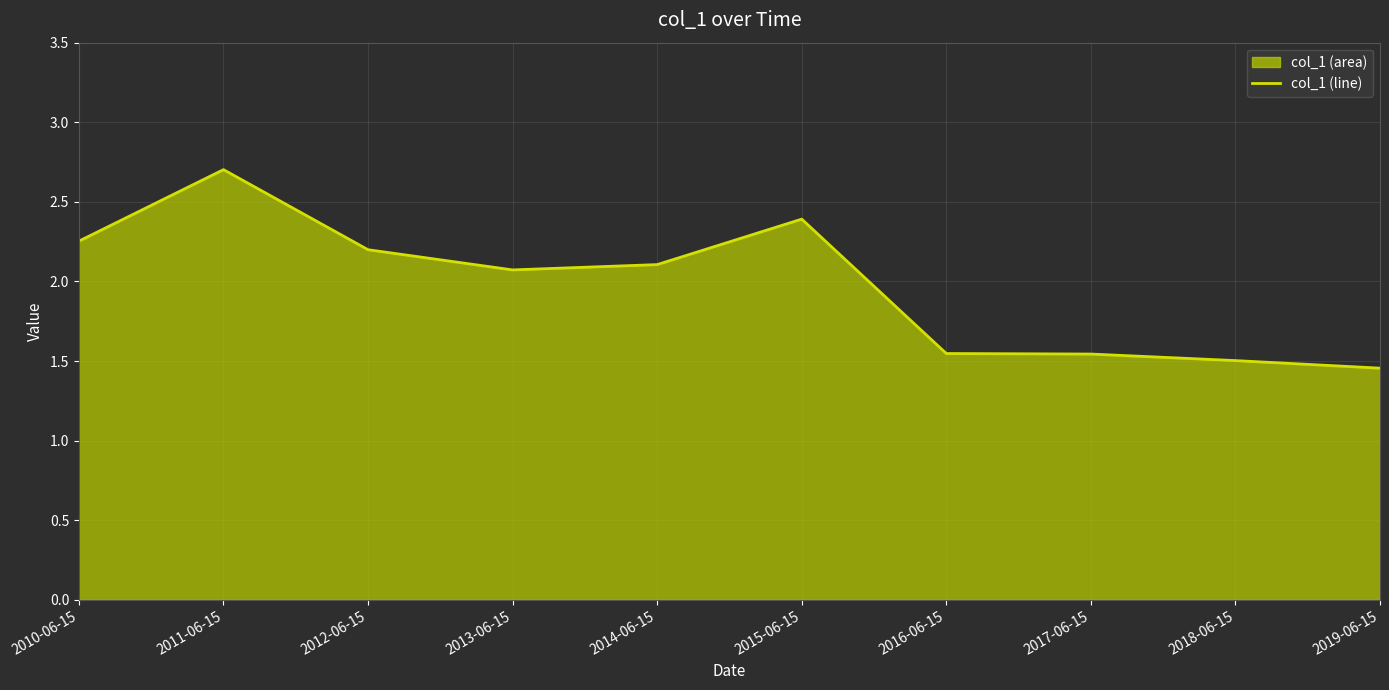

At which label does the data first exceed 2?

2010-06-15